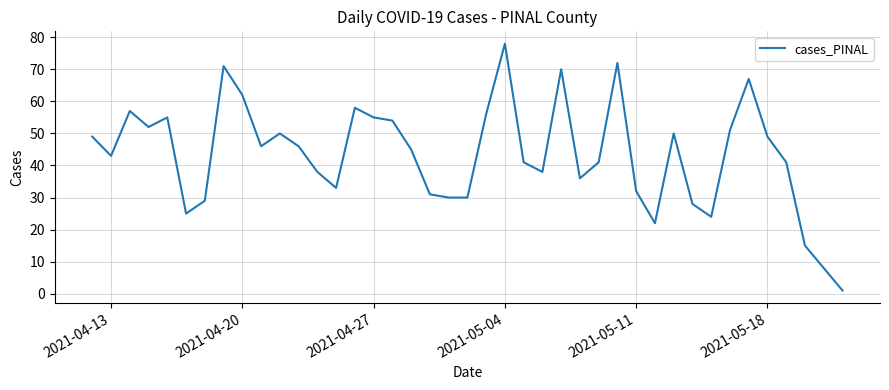

What is the difference between the second highest and second lowest values?

57